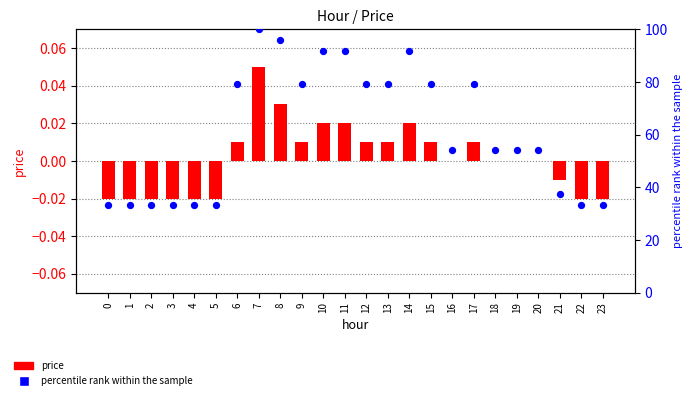

Which series contains the lowest Y value?

price